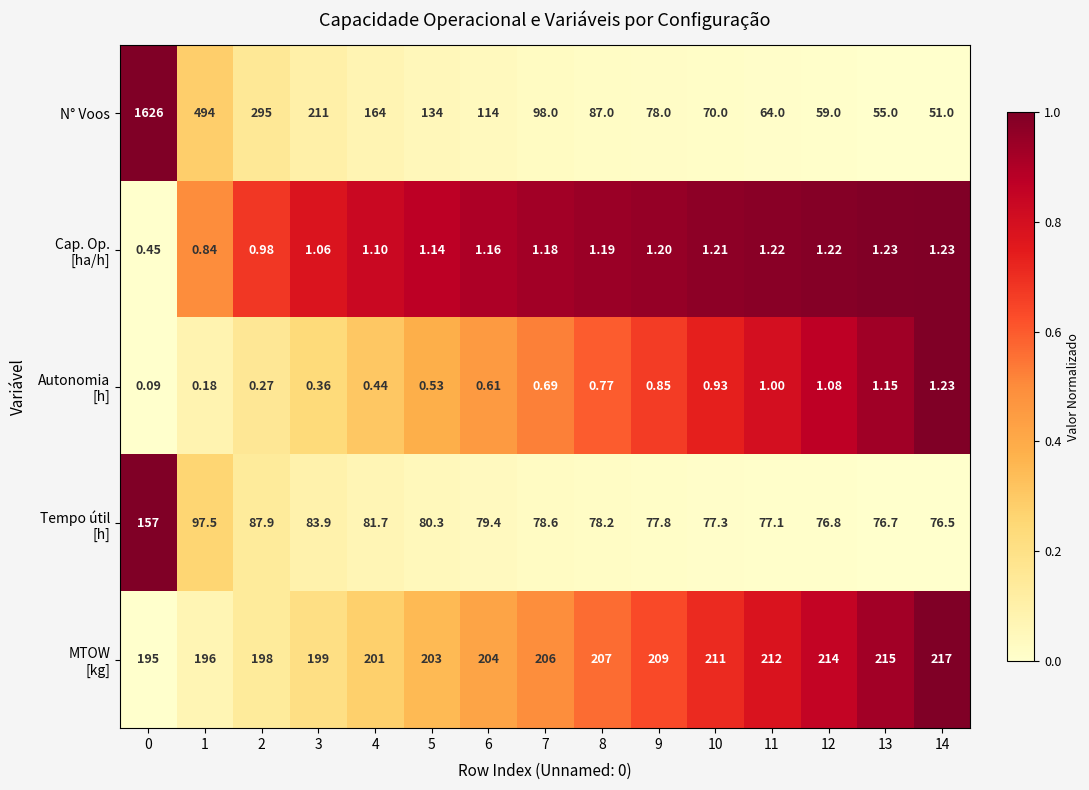

At how many categories does at least one series exceed 0?

15